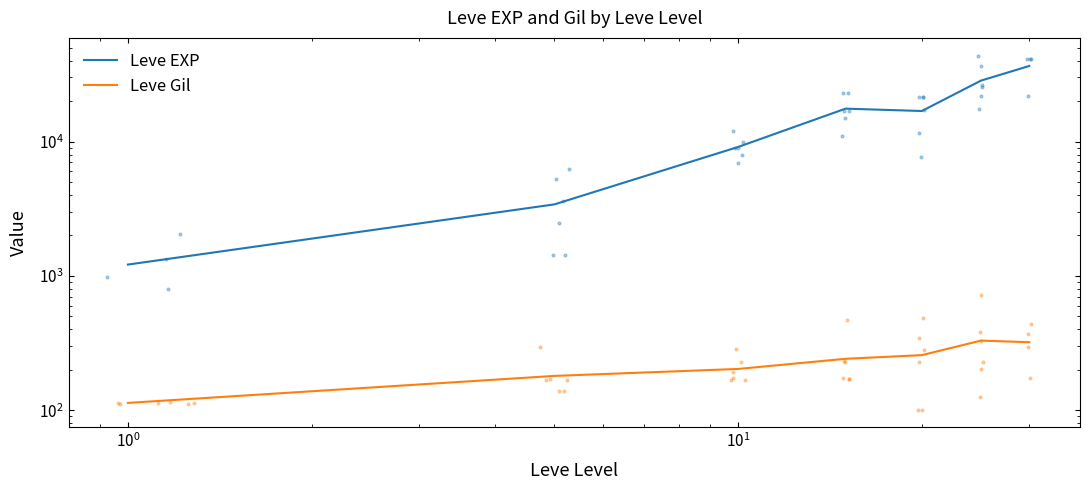

How many lines are shown in the chart?

2